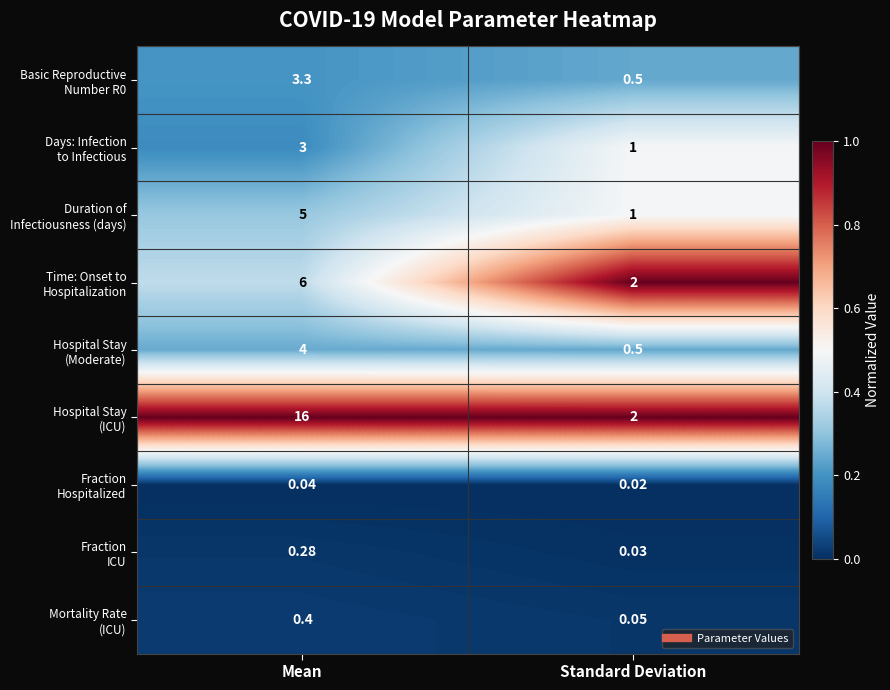

At which category is the sum across all series the highest?

Mean